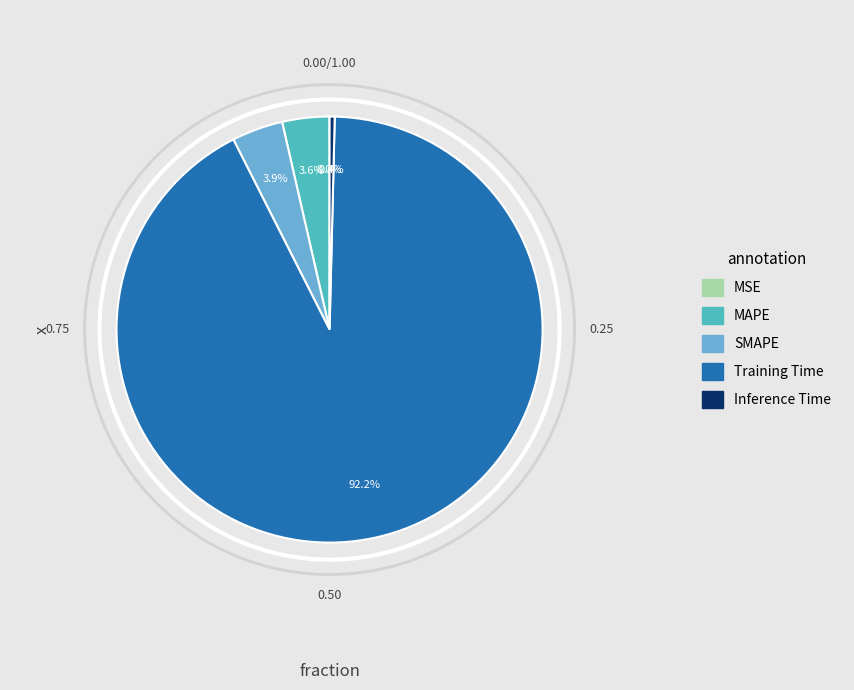

The Training Time slice represents 92% of the pie. True or false?

True